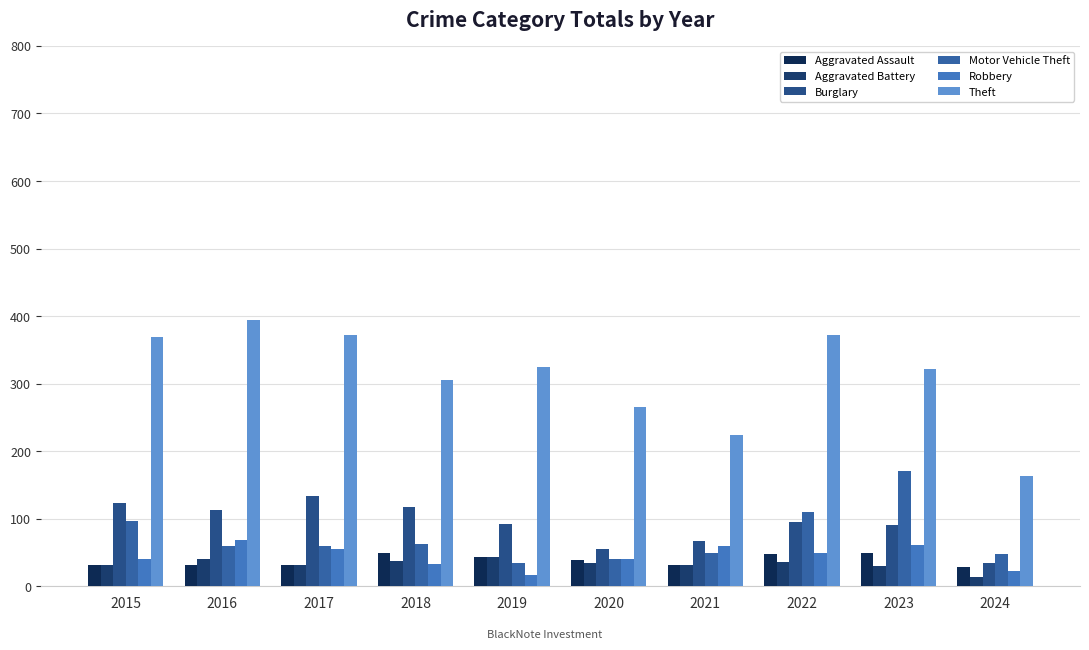

Reading left to right, what are all the values shown in this chart?

Aggravated Assault: 2015=32	2016=32	2017=32	2018=50	2019=43	2020=39	2021=32	2022=48	2023=50	2024=28
Aggravated Battery: 2015=31	2016=41	2017=32	2018=37	2019=44	2020=35	2021=31	2022=36	2023=30	2024=13
Burglary: 2015=123	2016=113	2017=133	2018=117	2019=92	2020=55	2021=67	2022=95	2023=91	2024=35
Motor Vehicle Theft: 2015=96	2016=59	2017=59	2018=63	2019=35	2020=40	2021=49	2022=110	2023=171	2024=48
Robbery: 2015=41	2016=69	2017=55	2018=33	2019=17	2020=40	2021=59	2022=50	2023=61	2024=23
Theft: 2015=369	2016=394	2017=372	2018=305	2019=325	2020=266	2021=224	2022=372	2023=321	2024=164